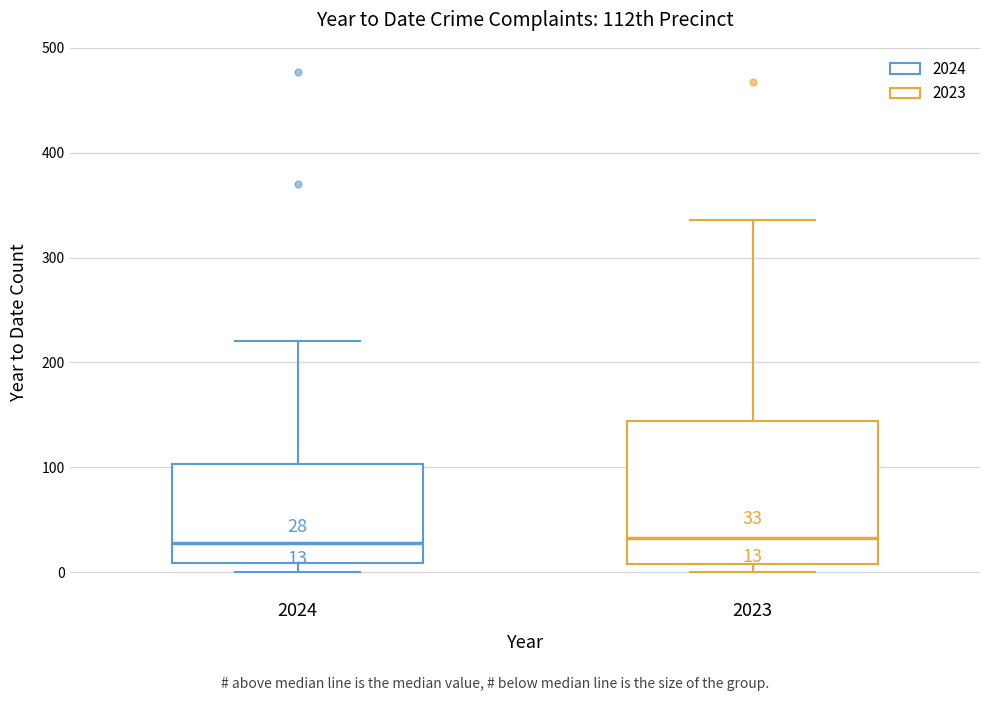

Which box is the tallest, from its lower edge to its upper edge?

2023